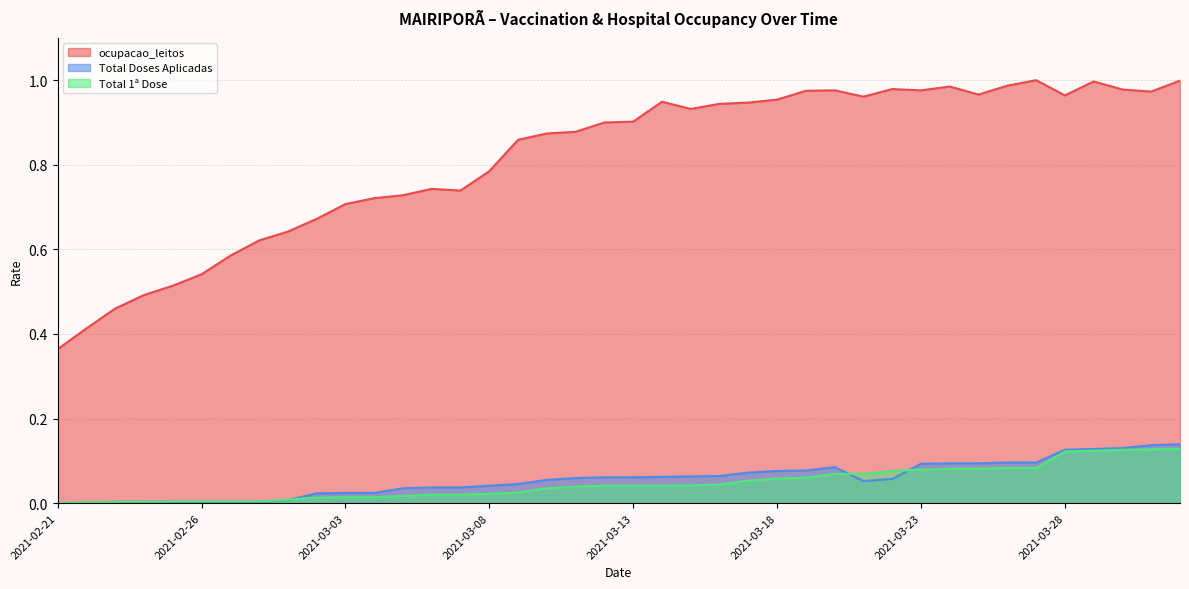

How many data points in Total 1ª Dose are above 0?

39